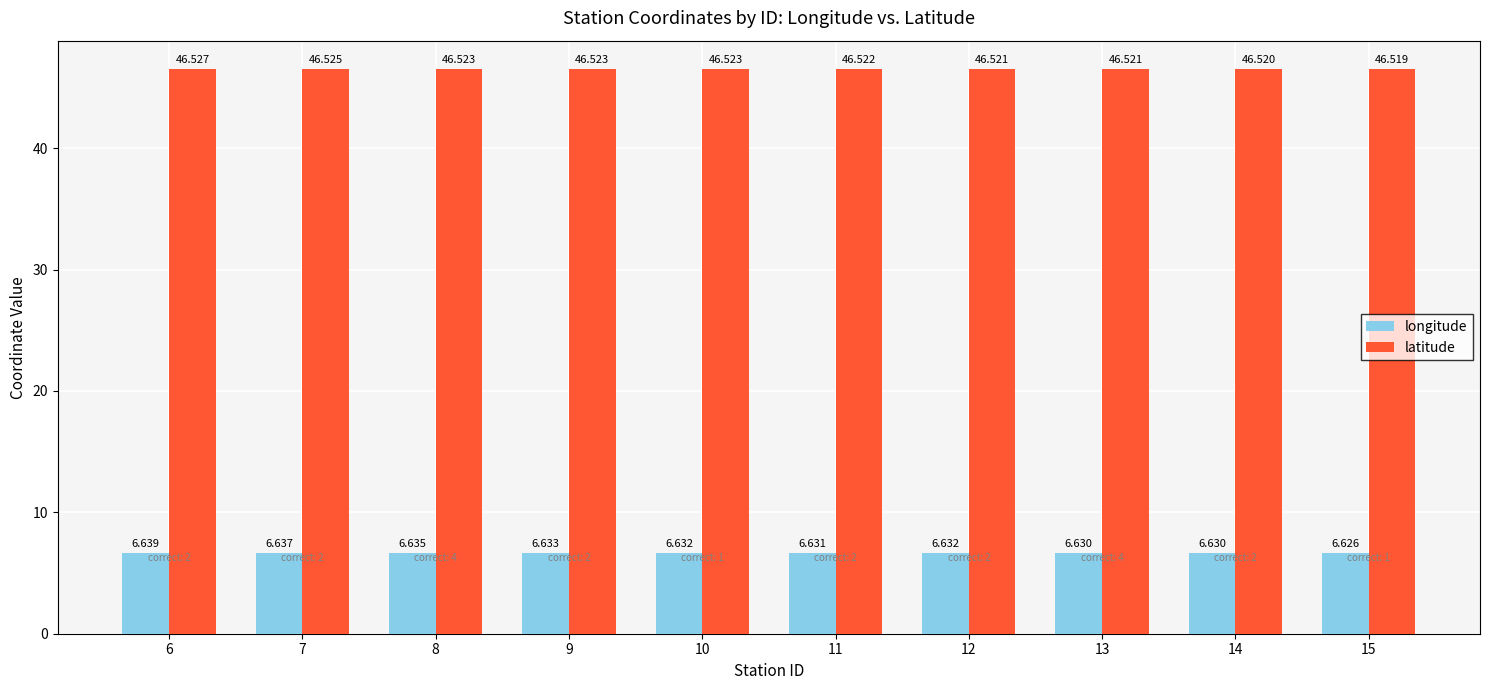

Which series has the widest spread of values?

longitude